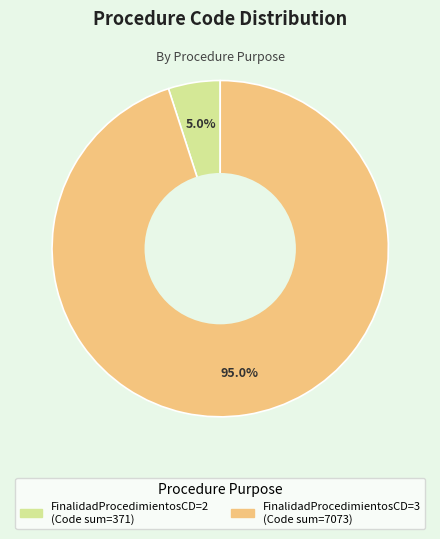

Is there a majority slice in this chart?

Yes